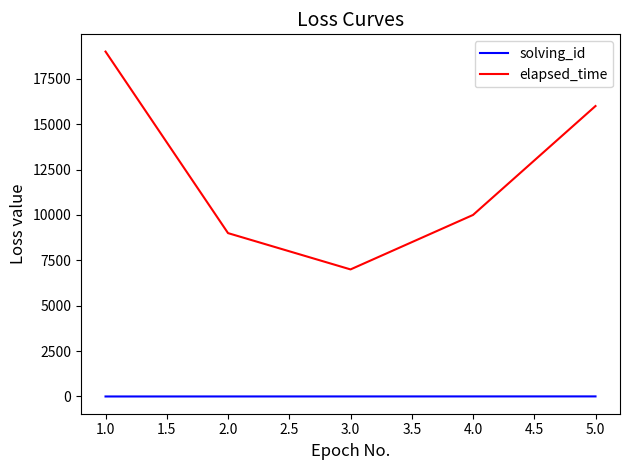

The value of elapsed_time at 1.0 is 28143. True or false?

False